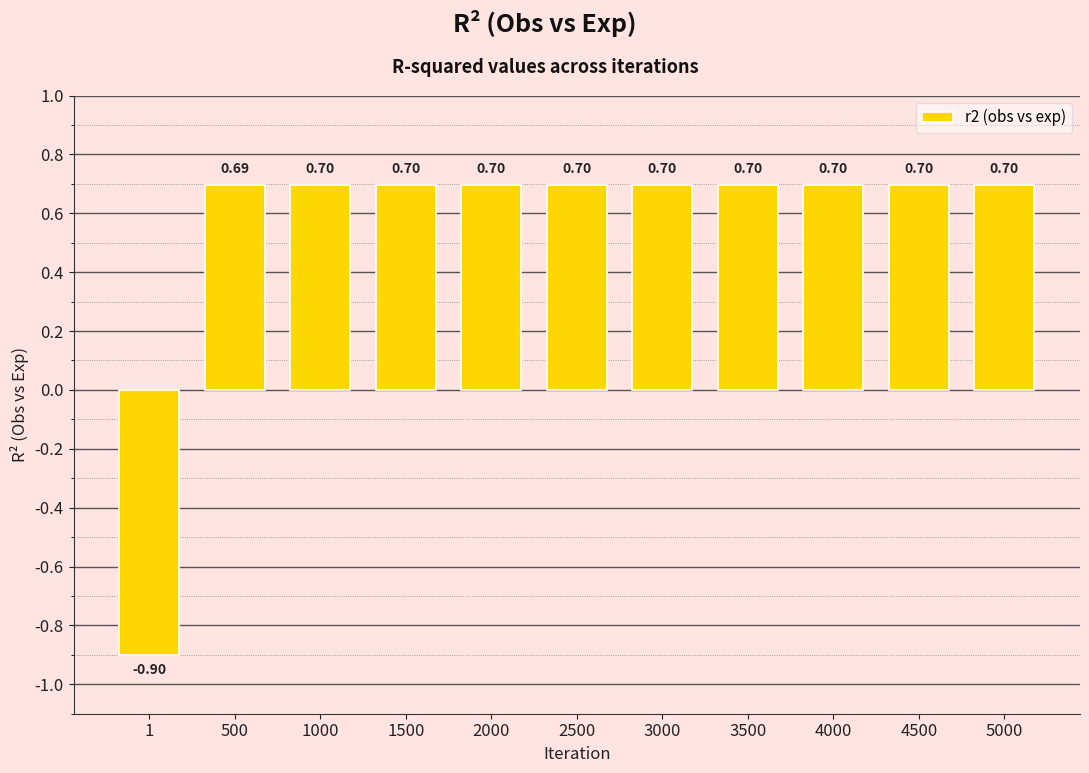

What is the change in value from 1 to 2500?

+1.6